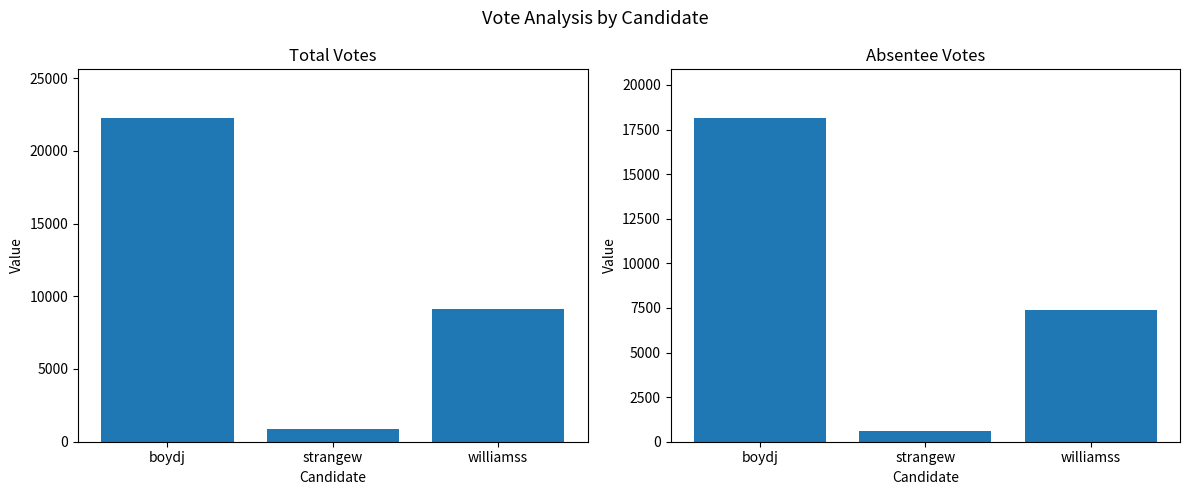

At how many categories does at least one series exceed 6308?

2